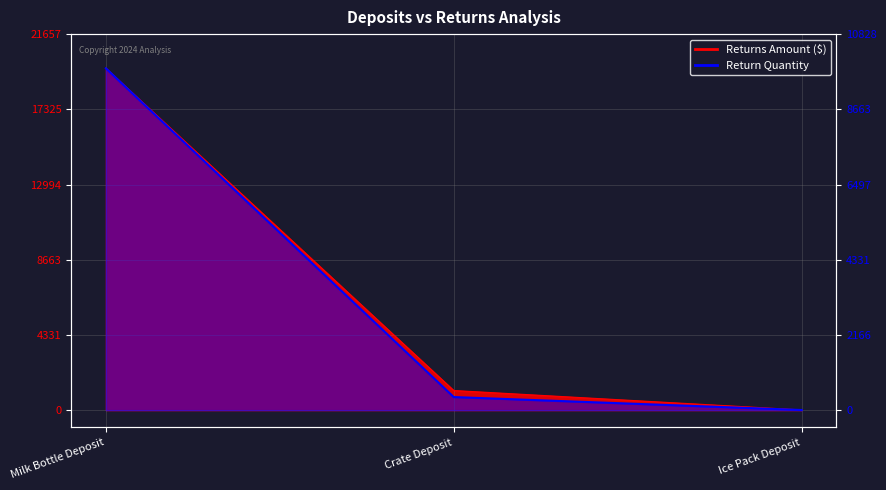

What position from the right is Crate Deposit?

2